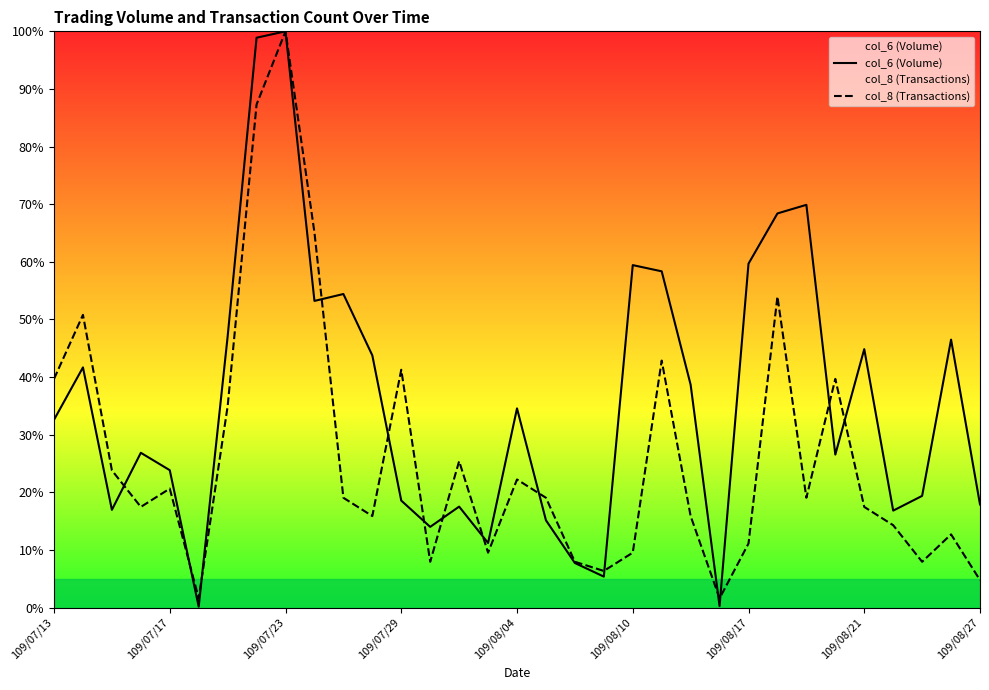

Rank the series by their average value, from highest to lowest.

col_6 (Volume), col_8 (Transactions)